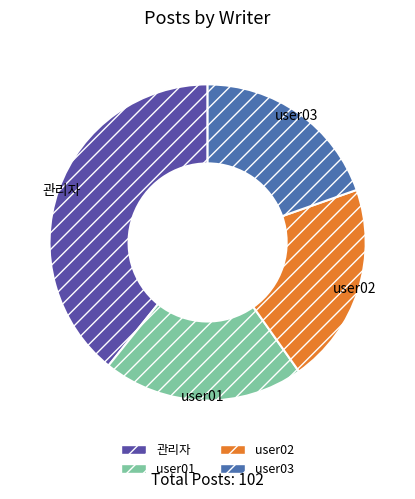

What is the ratio of the value at user02 to the value at 관리자?

0.5